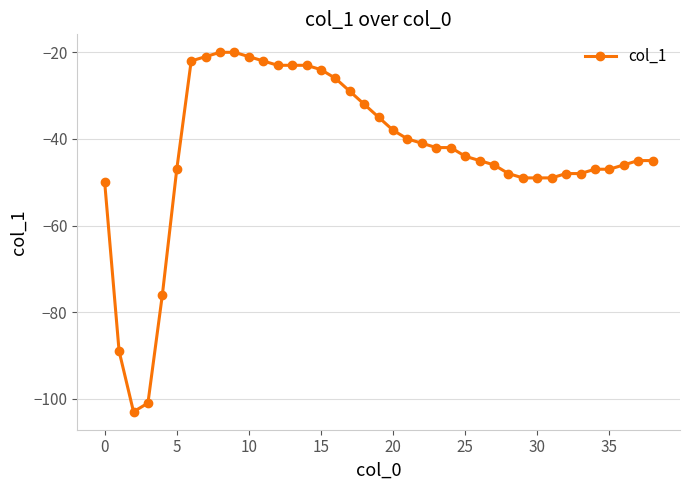

What is the value of the 39th point from the left?

-45